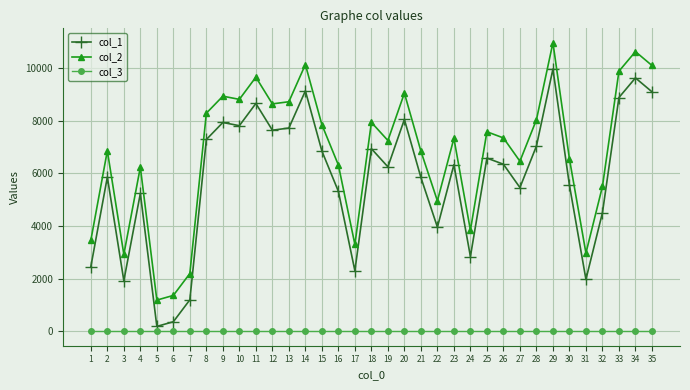

Where is the first local minimum for col_2?

3